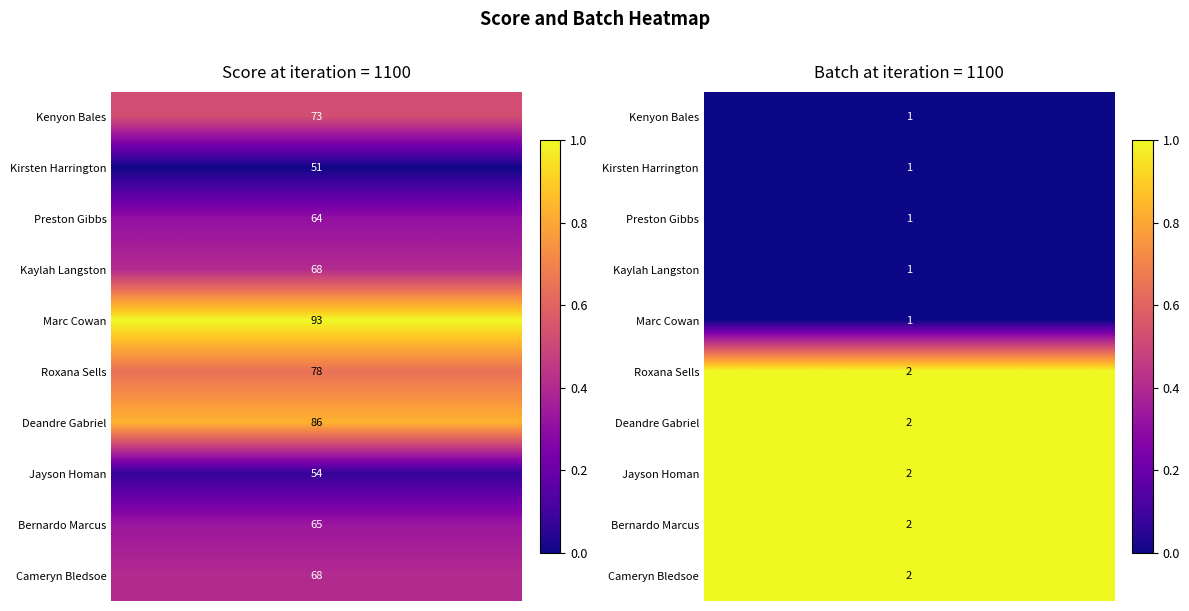

How many categories are shown in the chart?

10